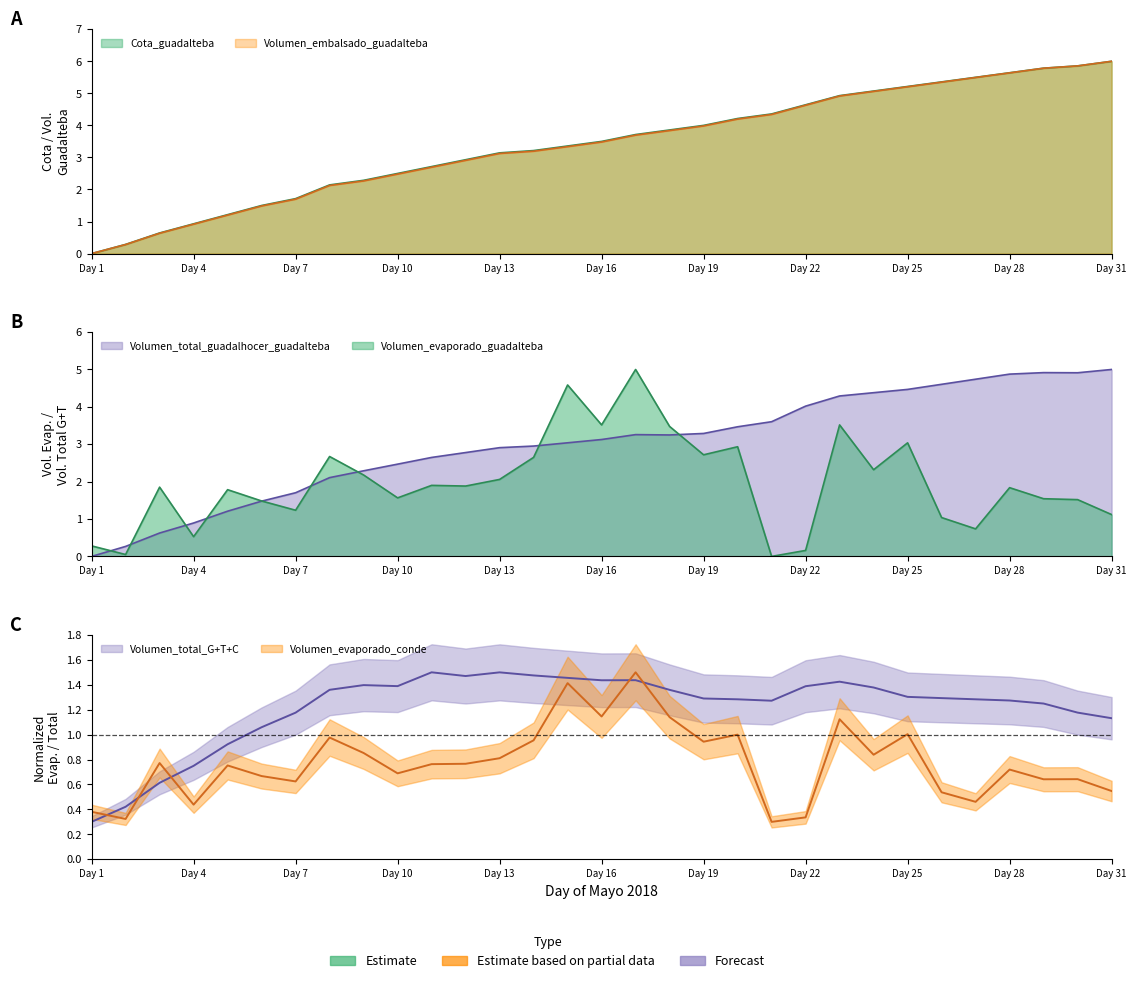

Which series changed the most between 27 and 29?

Volumen_evaporado_guadalteba